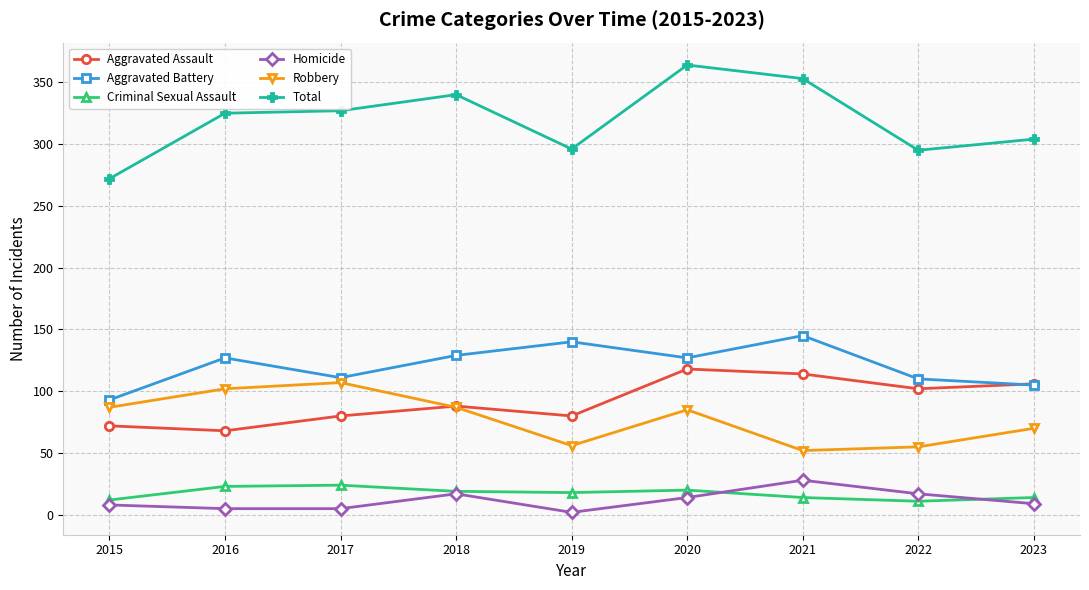

How many series are shown in this chart?

6